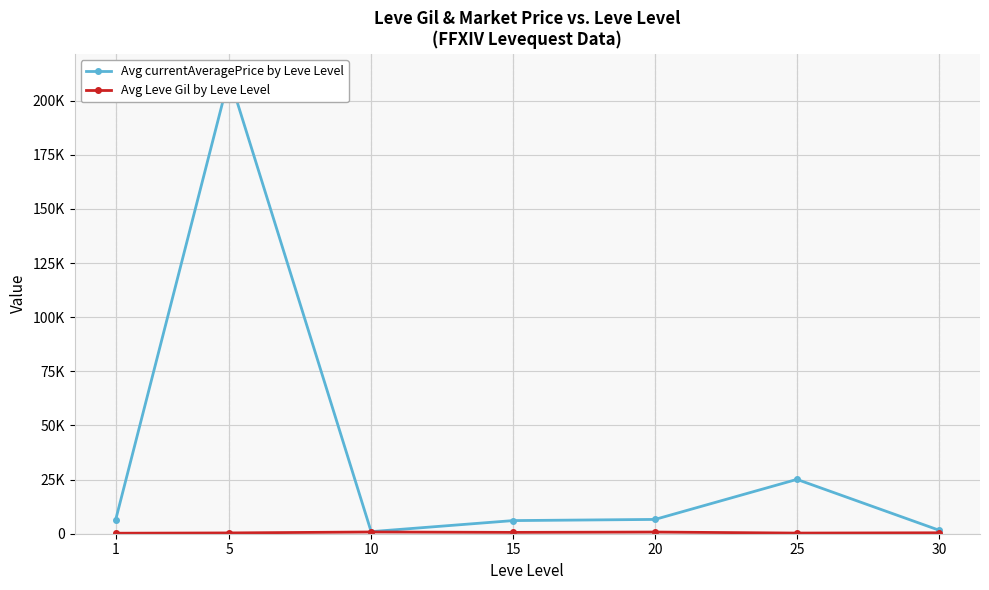

Rank the series by their maximum value, from highest to lowest.

Avg currentAveragePrice by Leve Level, Avg Leve Gil by Leve Level